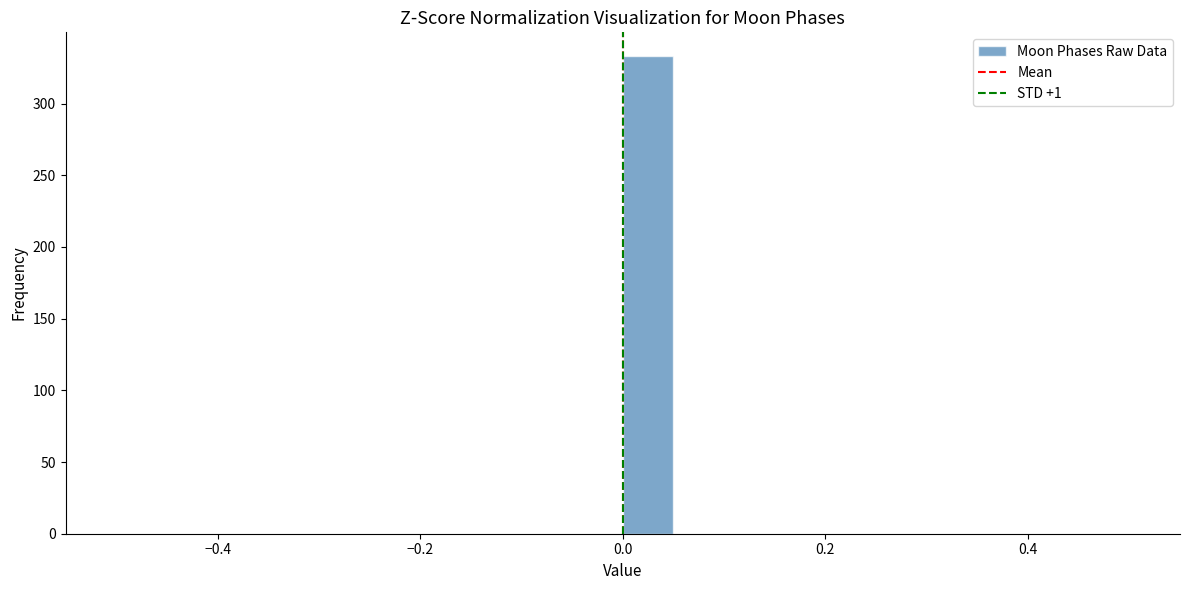

Around what value on the x-axis is the tallest bar? Give the approximate position of its centre, as read against the axis.

0.02